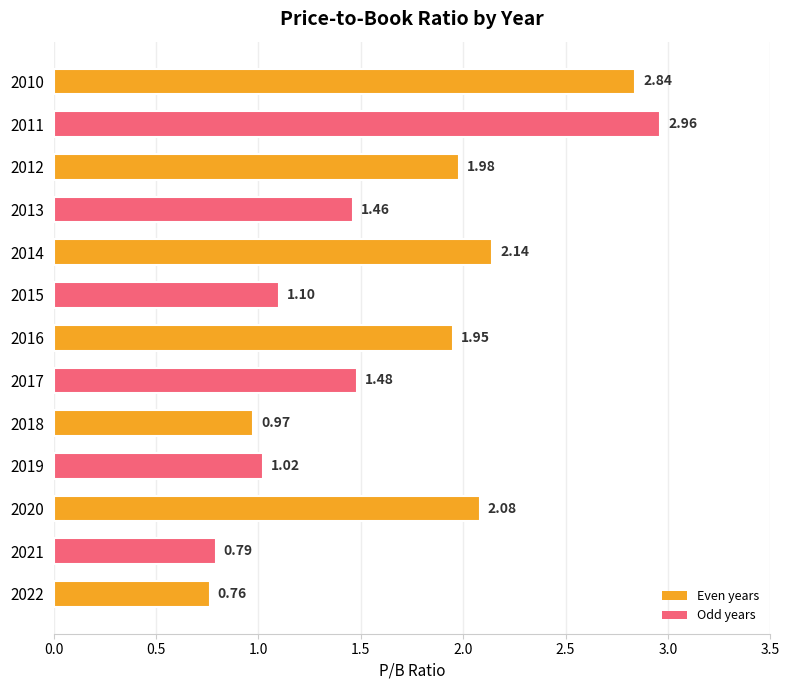

What is the change in value from 2013 to 2012?

+0.5